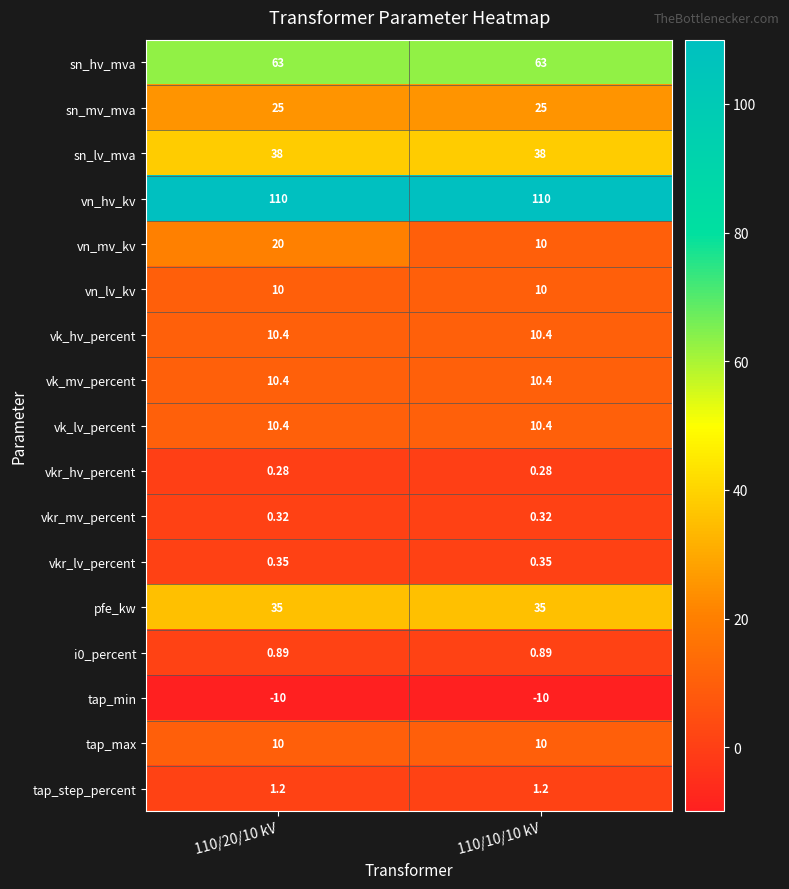

Between 110/20/10 kV and 110/10/10 kV, which series saw the biggest shift?

vn_mv_kv